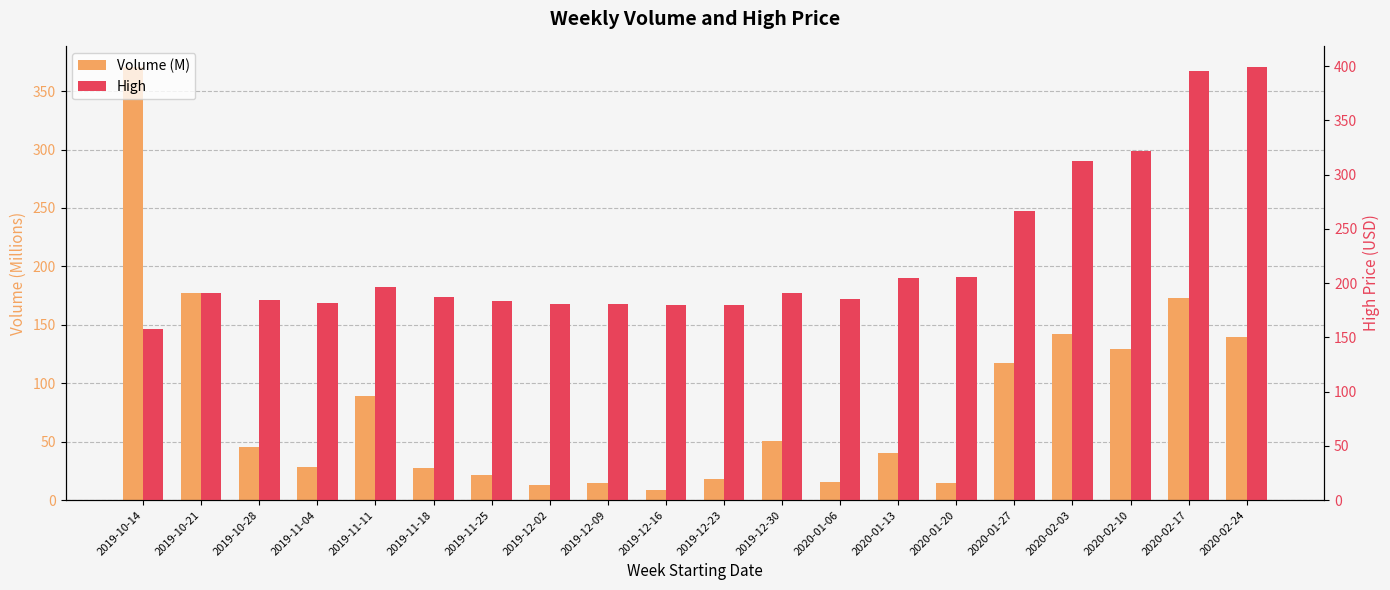

What is the total value across all series at 2019-12-23?

197.7